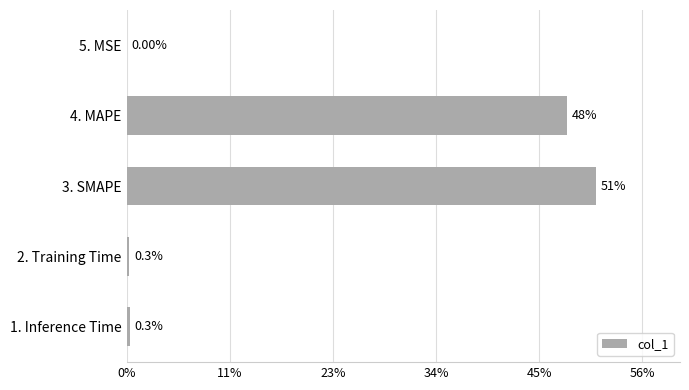

Are the bars horizontal?

Yes